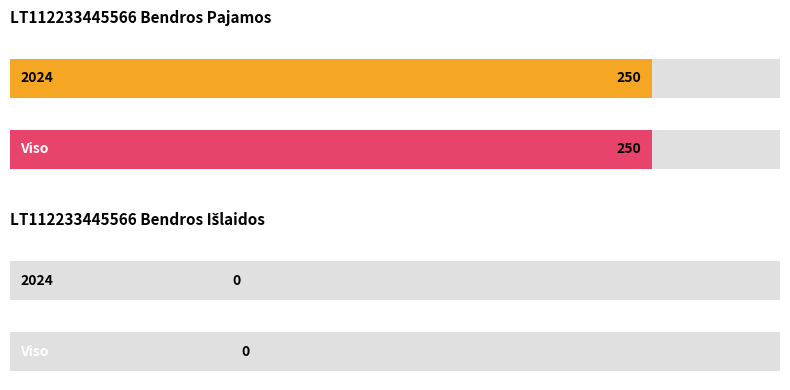

What is the total value across all series at LT112233445566 Bendros Pajamos?

500